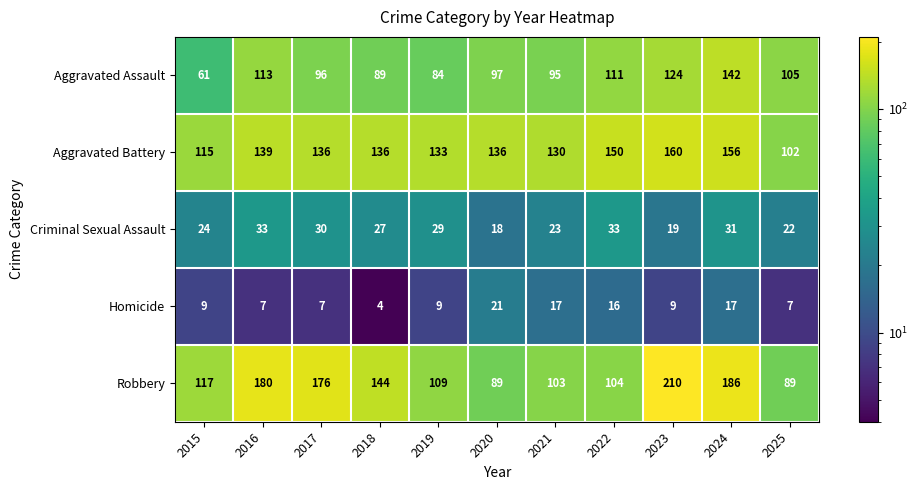

Rank the series at 2021 from highest to lowest value.

Aggravated Battery, Robbery, Aggravated Assault, Criminal Sexual Assault, Homicide